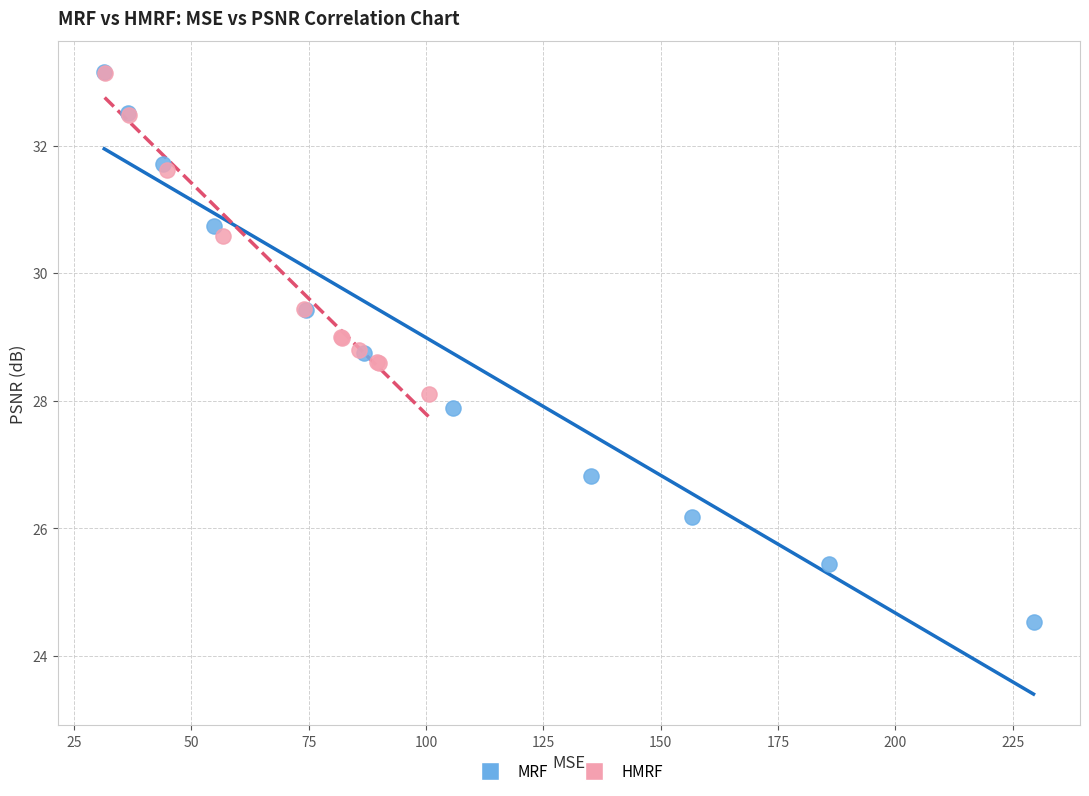

Which series has the largest Y range (max minus min)?

MRF